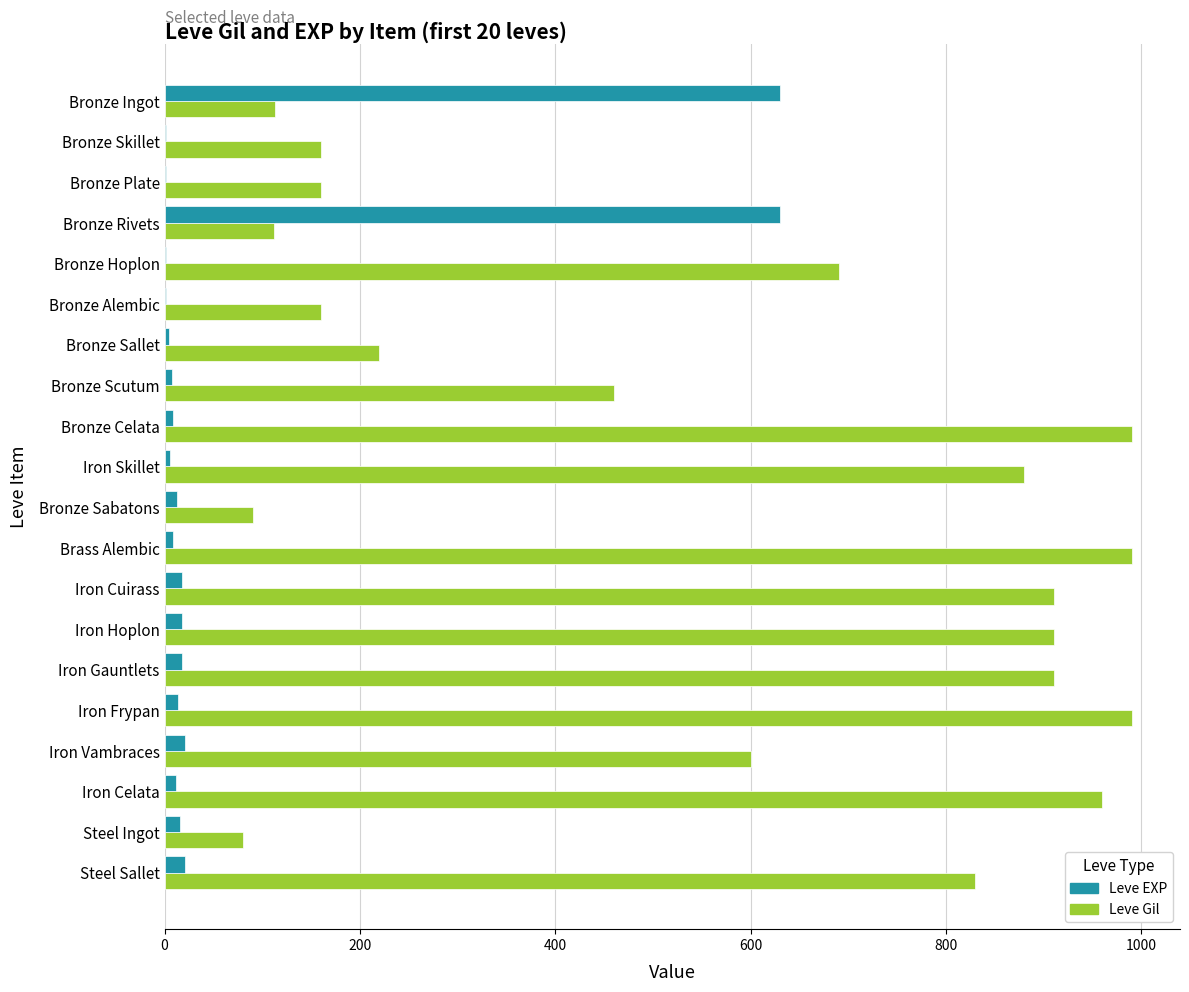

Which series has the largest total across all categories?

Leve Gil